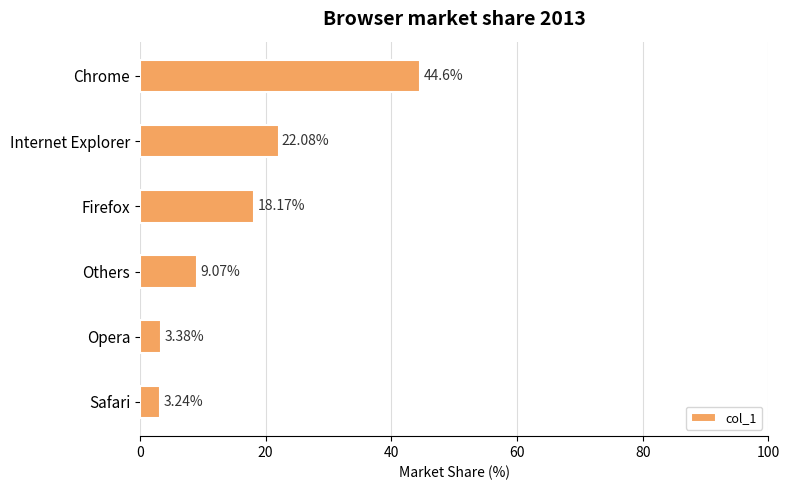

What is the label of the 6th bar from the bottom?

Chrome